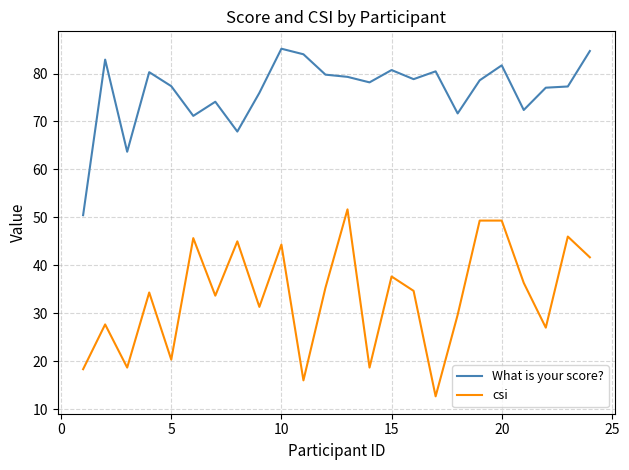

List the series in order of their overall mean, highest first.

What is your score?, csi